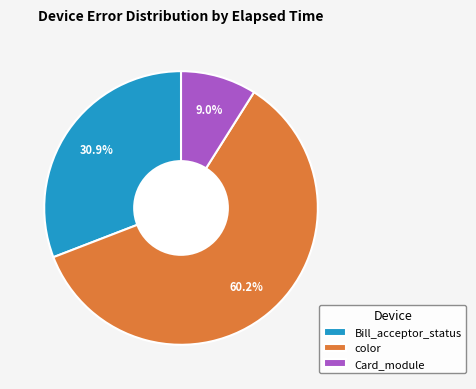

To the nearest percent, what percentage of the pie is Bill_acceptor_status?

31%